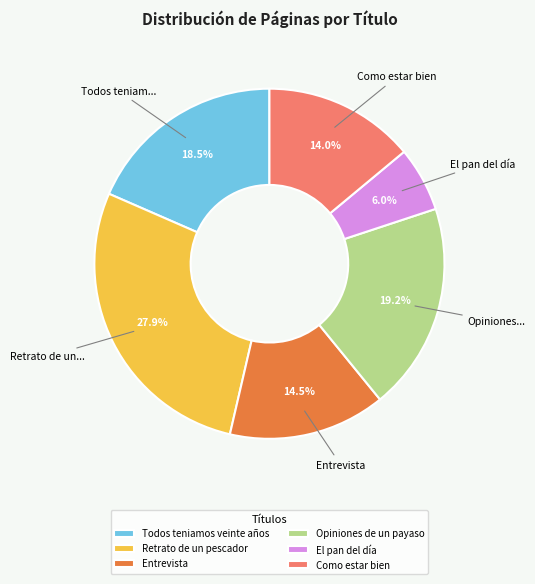

Rank the categories by value from lowest to highest.

El pan del día, Como estar bien, Entrevista, Todos teniamos veinte años, Opiniones de un payaso, Retrato de un pescador